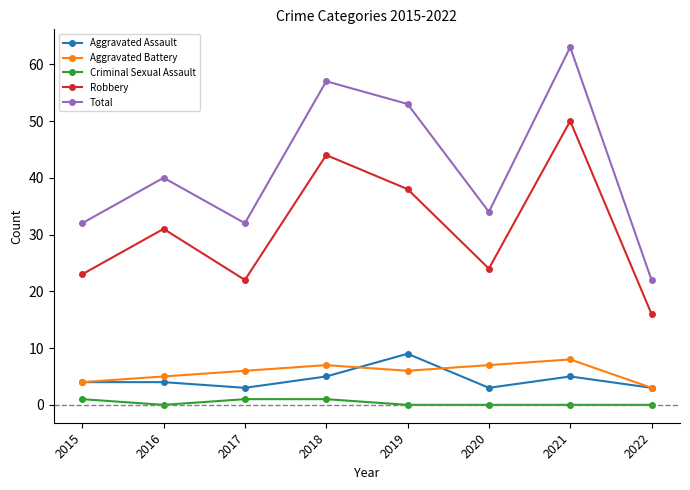

Which series has the widest spread of values?

Total